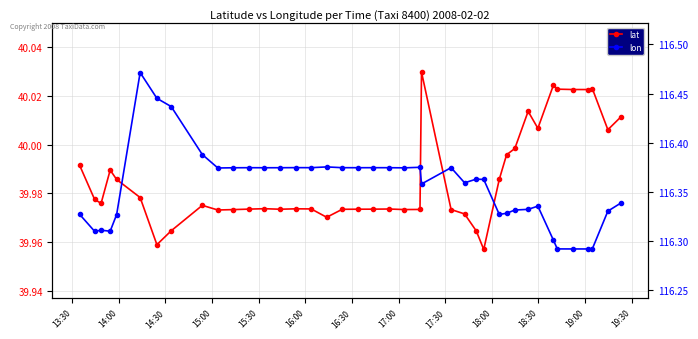

Rank the series by their maximum value, from highest to lowest.

lon, lat